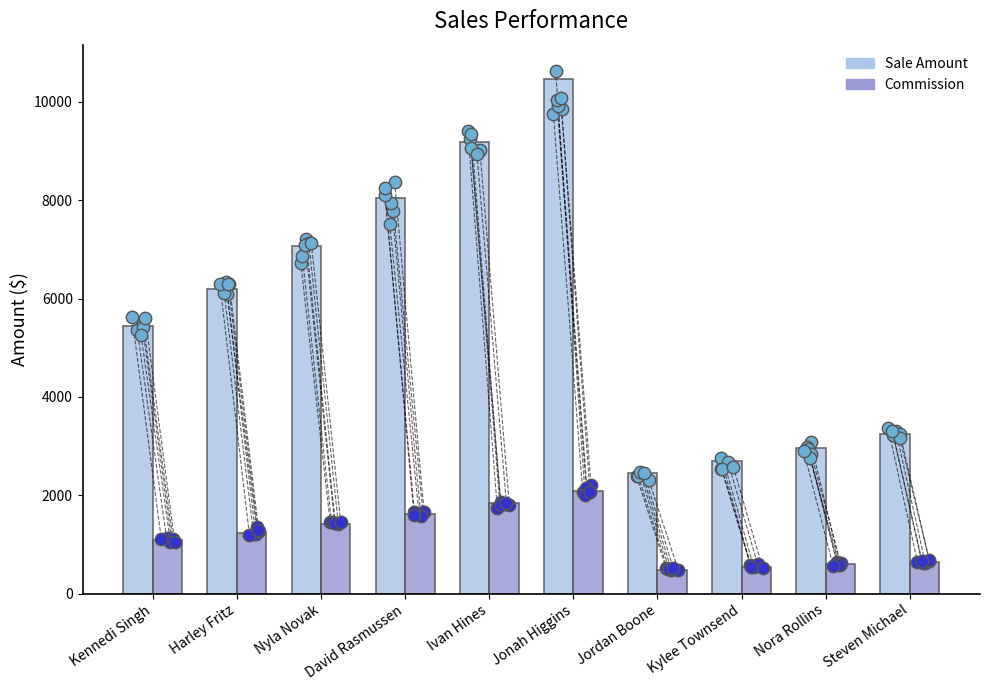

What are all the series names shown in the legend?

Sale Amount, Commission